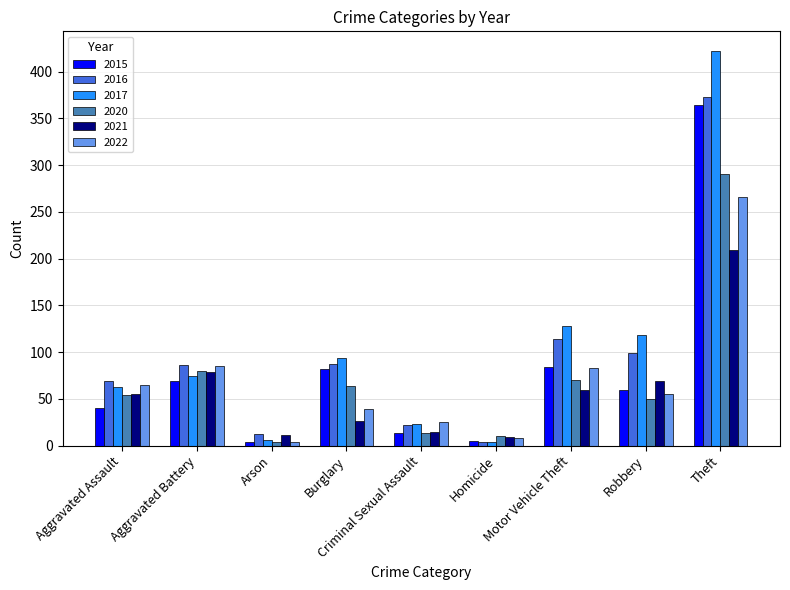

Where is 2021 nearest to the value 109?

Aggravated Battery